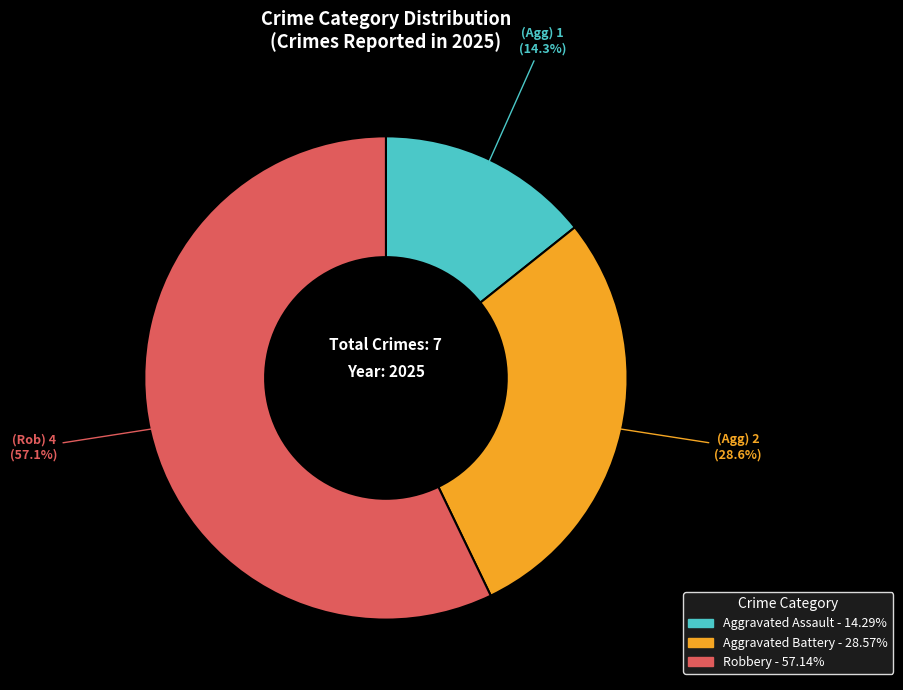

How many slices are in this pie chart?

3